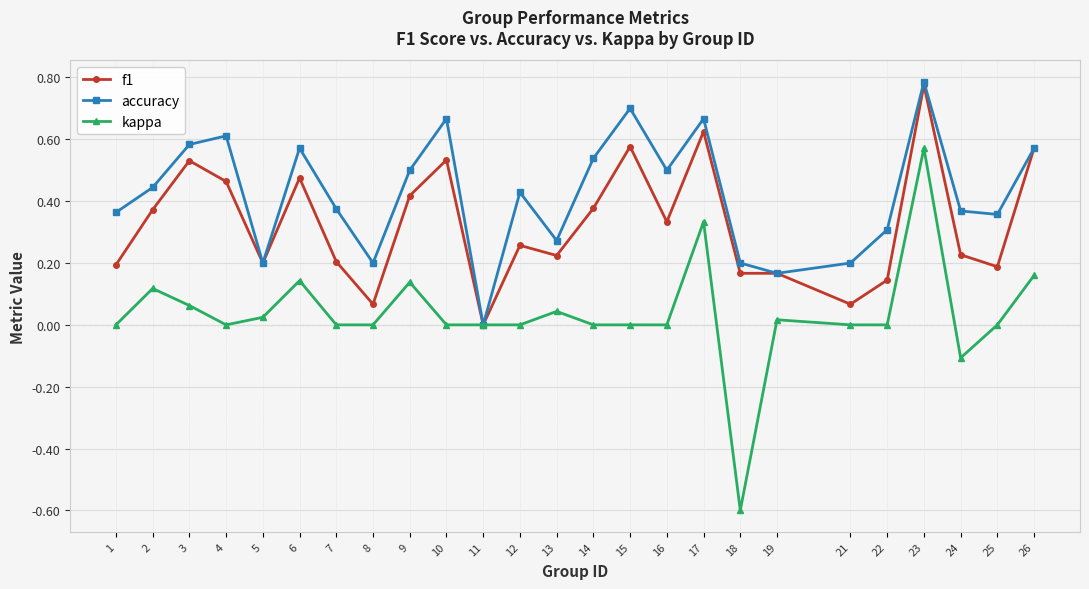

Which series changed the most between 21 and 26?

f1